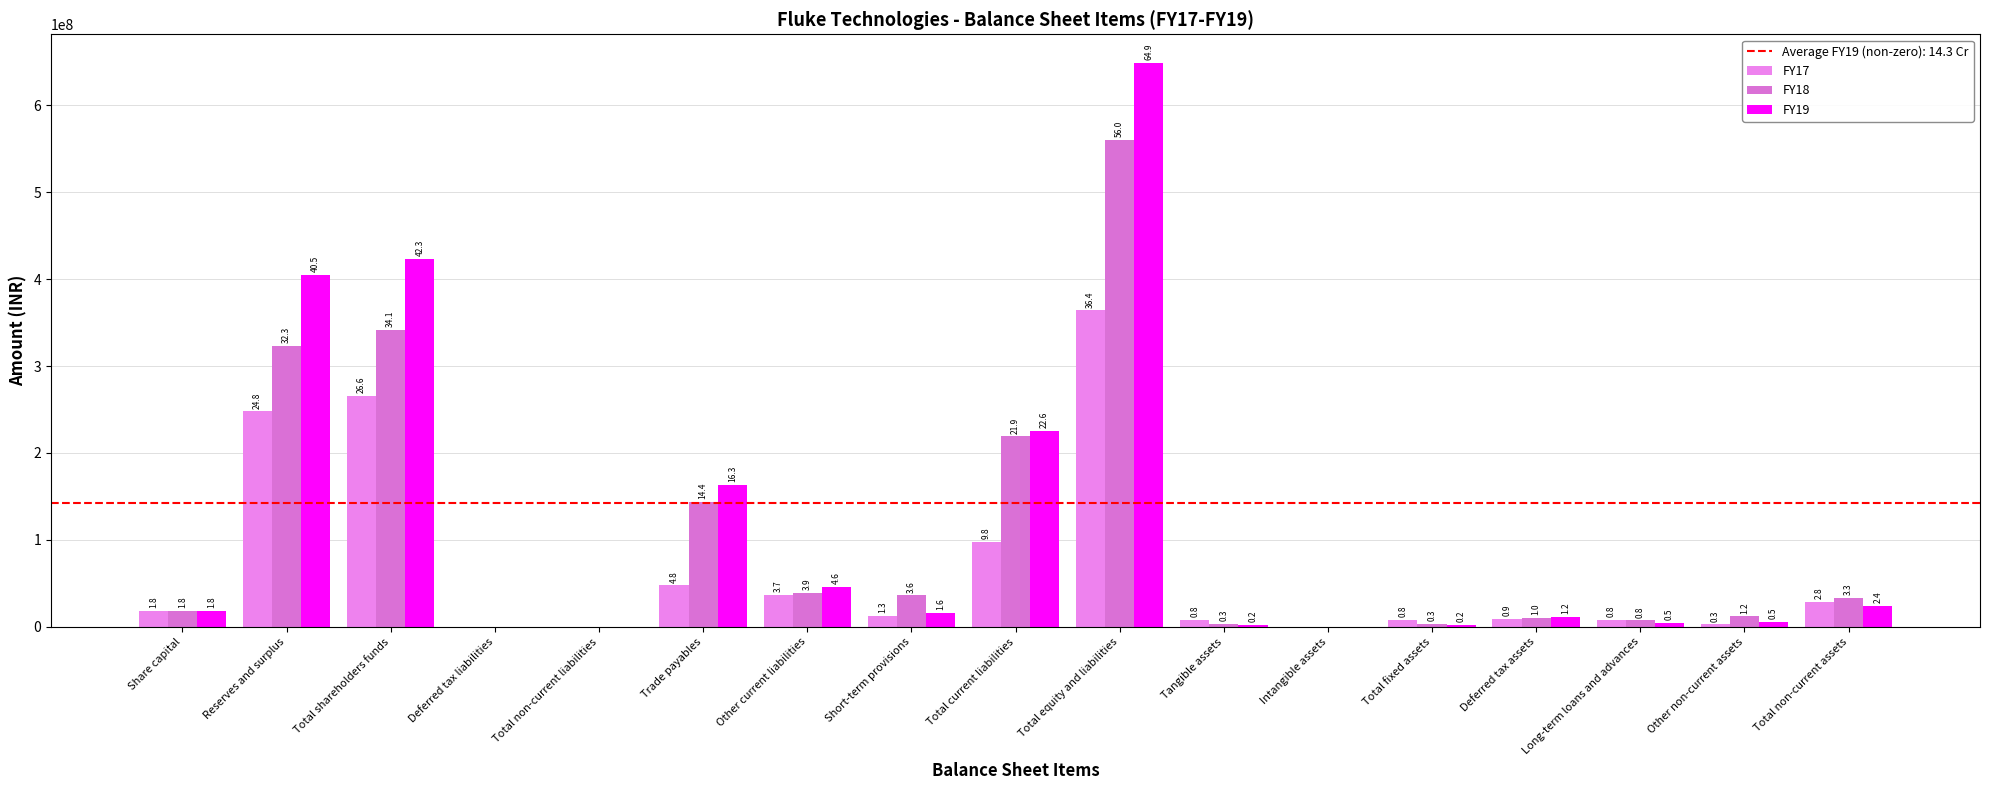

What is the label of the 16th bar from the right?

Reserves and surplus